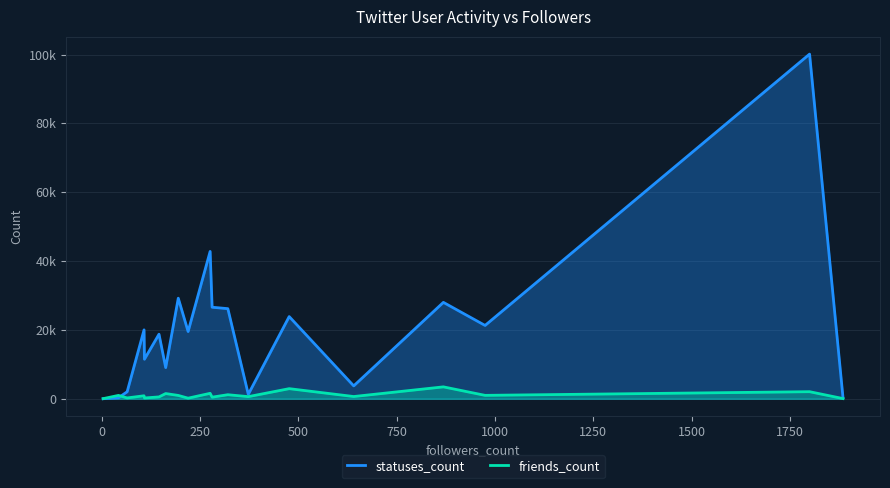

What is the label of the 15th point from the right?

1000